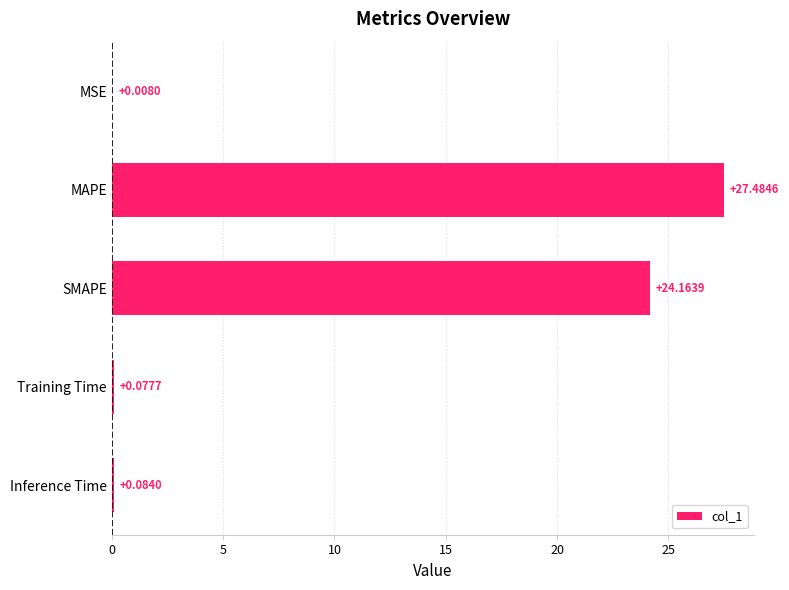

Where is the data nearest to the value 13?

SMAPE